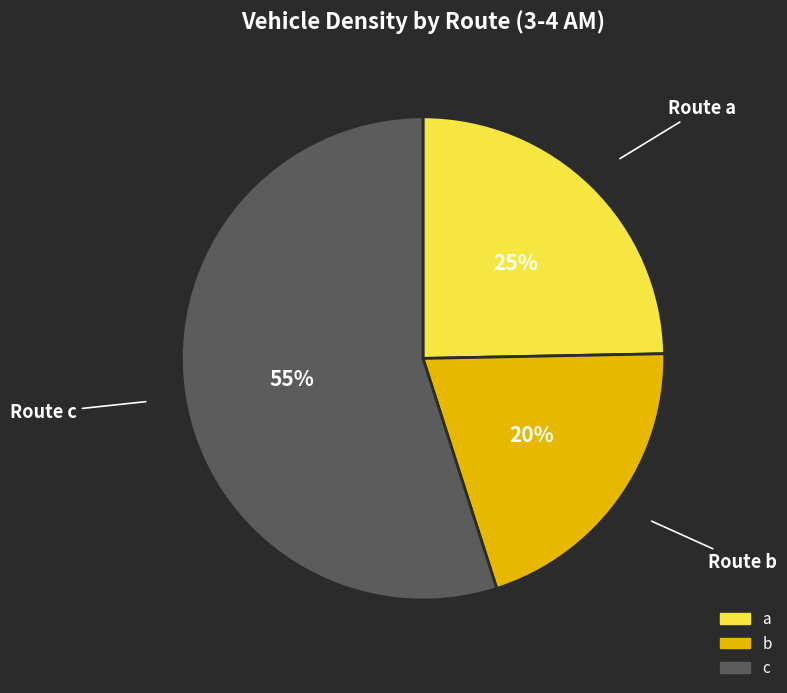

To the nearest percent, what portion does b represent?

20%